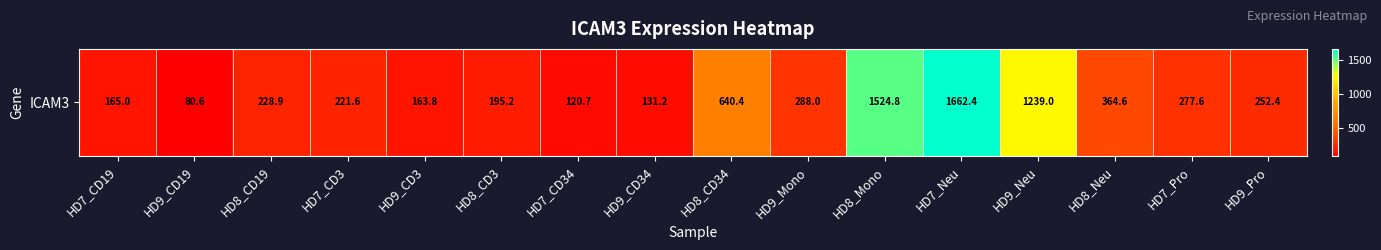

Reading right to left, extract all data points from this chart.

HD9_Pro=252.4	HD7_Pro=277.6	HD8_Neu=364.6	HD9_Neu=1239.0	HD7_Neu=1662.4	HD8_Mono=1524.8	HD9_Mono=288.0	HD8_CD34=640.4	HD9_CD34=131.2	HD7_CD34=120.7	HD8_CD3=195.2	HD9_CD3=163.8	HD7_CD3=221.6	HD8_CD19=228.9	HD9_CD19=80.6	HD7_CD19=165.0